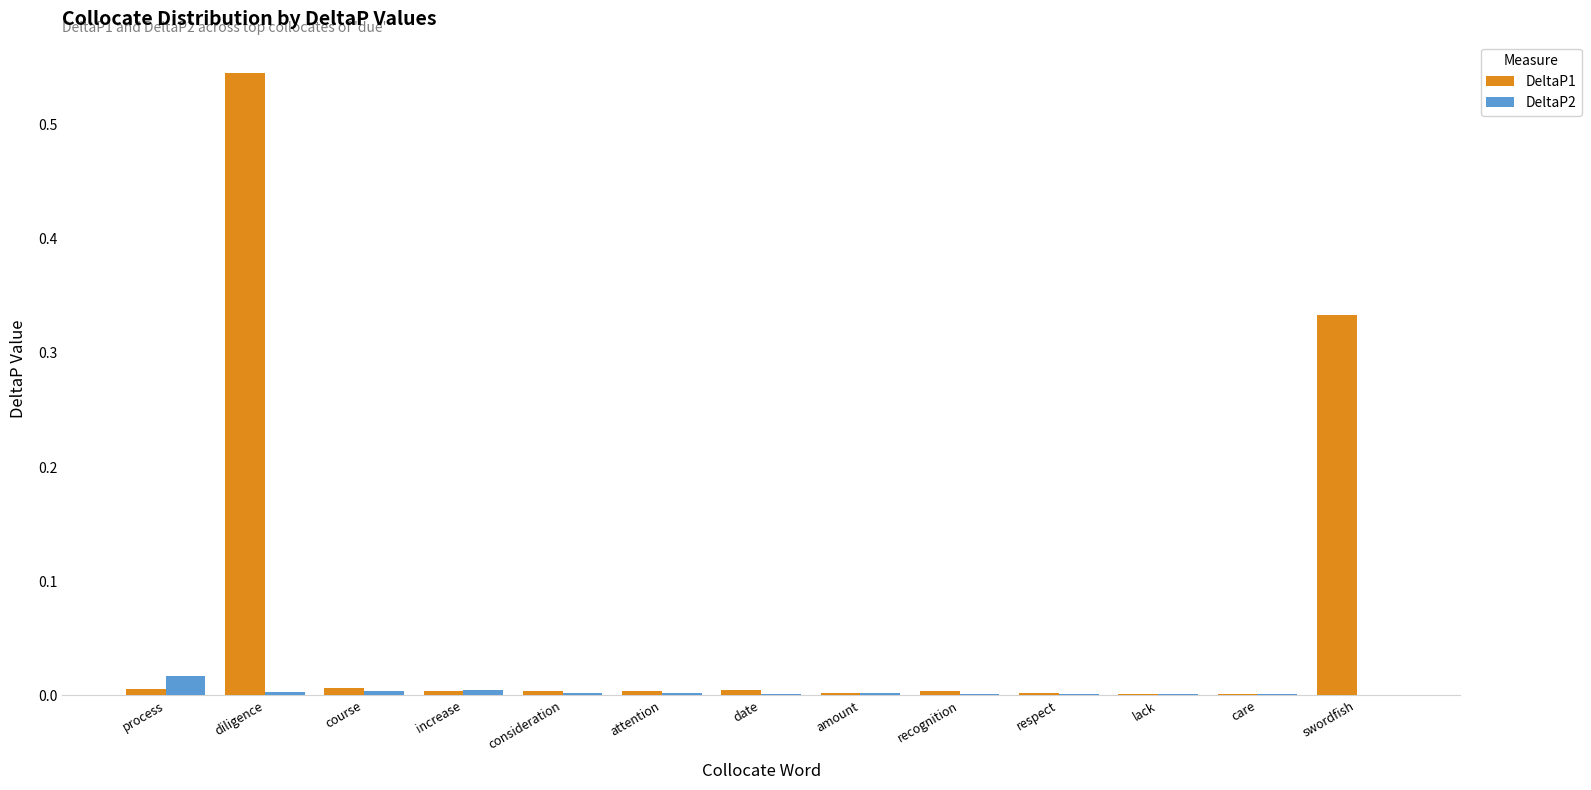

Which series has the largest range (max minus min)?

DeltaP1